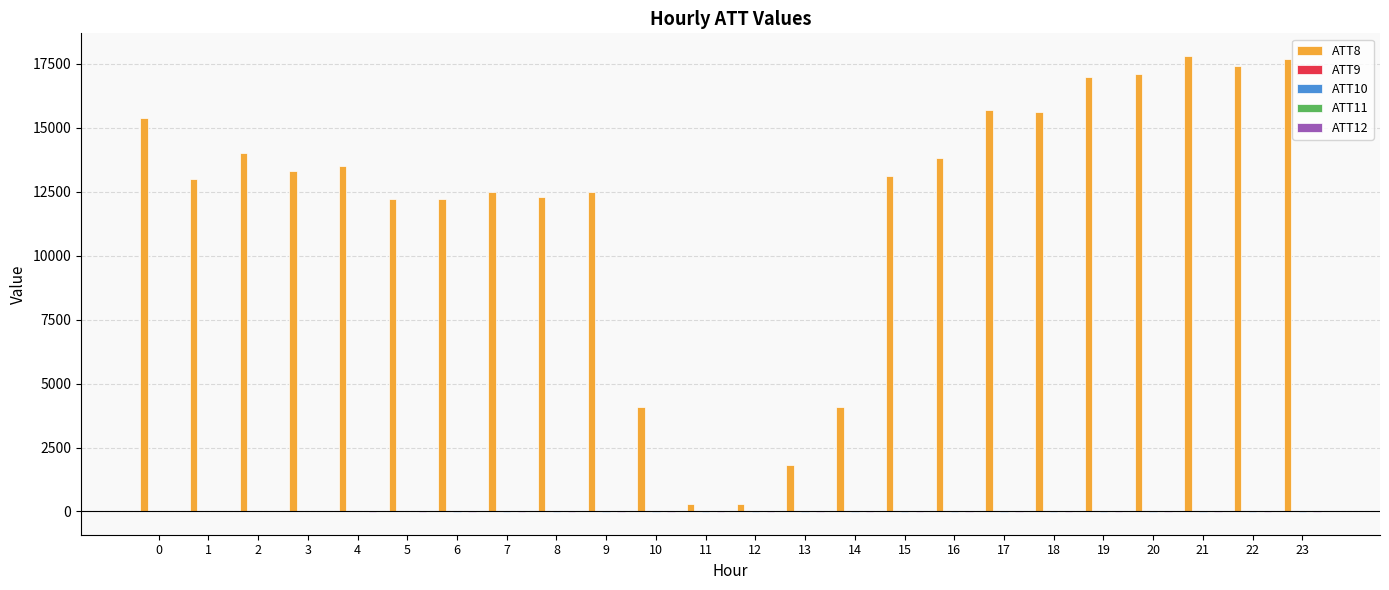

Which series has the largest total across all categories?

ATT8